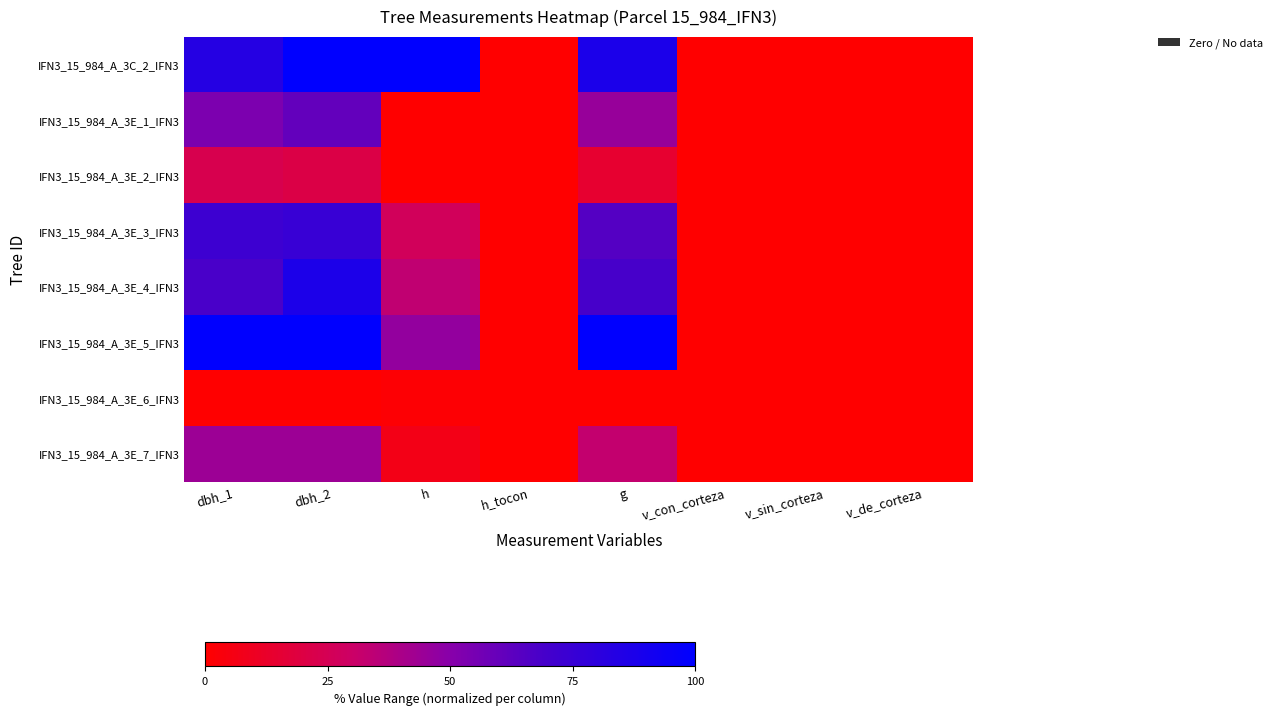

Reading left to right, extract all data points from this chart.

IFN3_15_984_A_3C_2_IFN3: dbh_1=83.4	dbh_2=100.0	h=100.0	h_tocon=0.0	g=87.5	v_con_corteza=0.0	v_sin_corteza=0.0	v_de_corteza=0.0
IFN3_15_984_A_3E_1_IFN3: dbh_1=53.3	dbh_2=60.8	h=0.0	h_tocon=0.0	g=45.7	v_con_corteza=0.0	v_sin_corteza=0.0	v_de_corteza=0.0
IFN3_15_984_A_3E_2_IFN3: dbh_1=23.1	dbh_2=20.9	h=0.0	h_tocon=0.0	g=14.3	v_con_corteza=0.0	v_sin_corteza=0.0	v_de_corteza=0.0
IFN3_15_984_A_3E_3_IFN3: dbh_1=72.8	dbh_2=75.0	h=26.7	h_tocon=0.0	g=65.1	v_con_corteza=0.0	v_sin_corteza=0.0	v_de_corteza=0.0
IFN3_15_984_A_3E_4_IFN3: dbh_1=68.0	dbh_2=87.2	h=33.3	h_tocon=0.0	g=69.0	v_con_corteza=0.0	v_sin_corteza=0.0	v_de_corteza=0.0
IFN3_15_984_A_3E_5_IFN3: dbh_1=100.0	dbh_2=100.0	h=46.7	h_tocon=0.0	g=100.0	v_con_corteza=0.0	v_sin_corteza=0.0	v_de_corteza=0.0
IFN3_15_984_A_3E_6_IFN3: dbh_1=0.0	dbh_2=0.0	h=1.3	h_tocon=0.0	g=0.0	v_con_corteza=0.0	v_sin_corteza=0.0	v_de_corteza=0.0
IFN3_15_984_A_3E_7_IFN3: dbh_1=43.8	dbh_2=43.9	h=6.7	h_tocon=0.0	g=32.7	v_con_corteza=0.0	v_sin_corteza=0.0	v_de_corteza=0.0